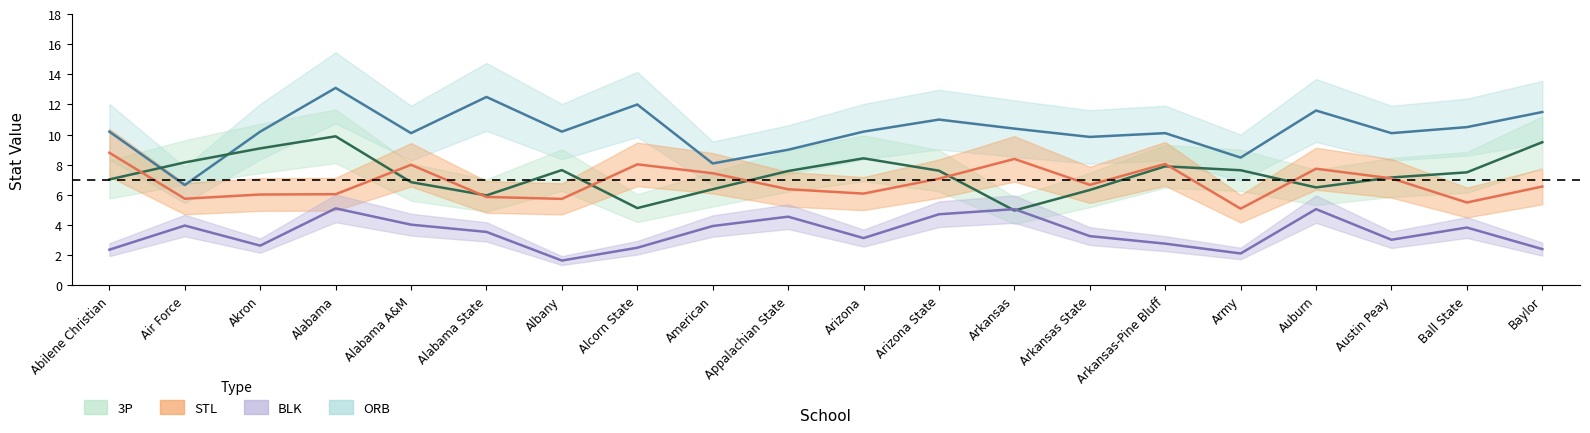

What is the difference between the maximum and minimum values in the 3P series?

4.9